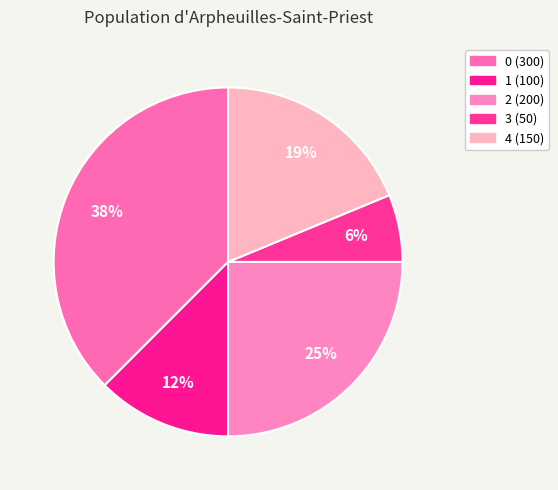

Which slice is the smallest?

3